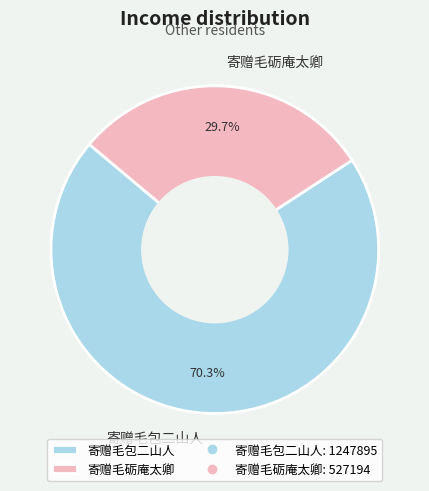

What percentage do 寄赠毛砺庵太卿 and 寄赠毛包二山人 together represent?

100.0%